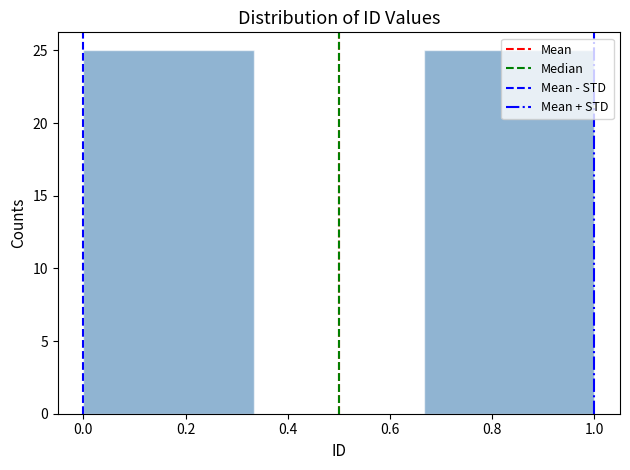

How tall is the bar that spans 0.66 to 1.00 on the x-axis? Neither the bar edges nor the heights are printed on the chart, so give them approximately, as read against the axes.

25